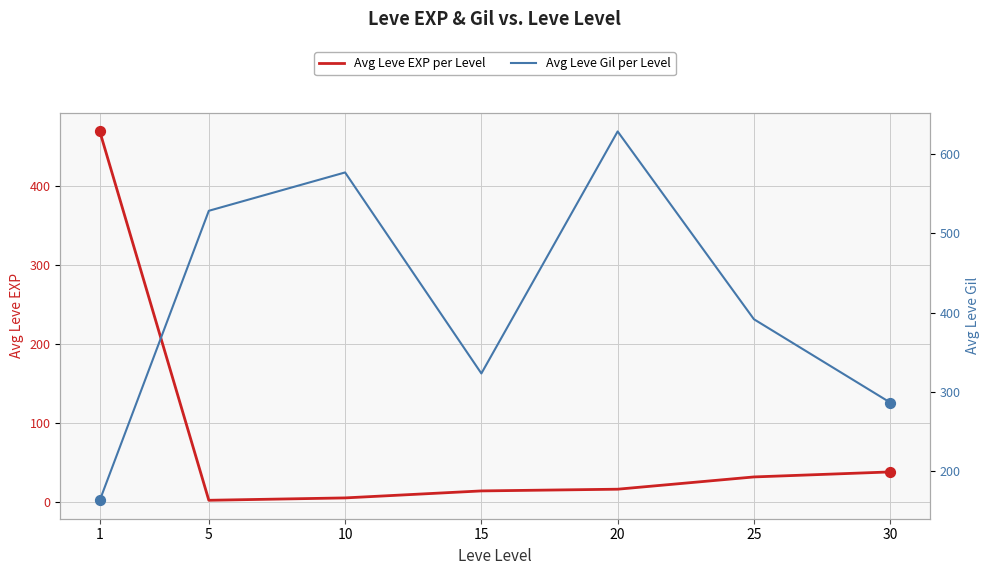

At how many categories does at least one series exceed 355?

5